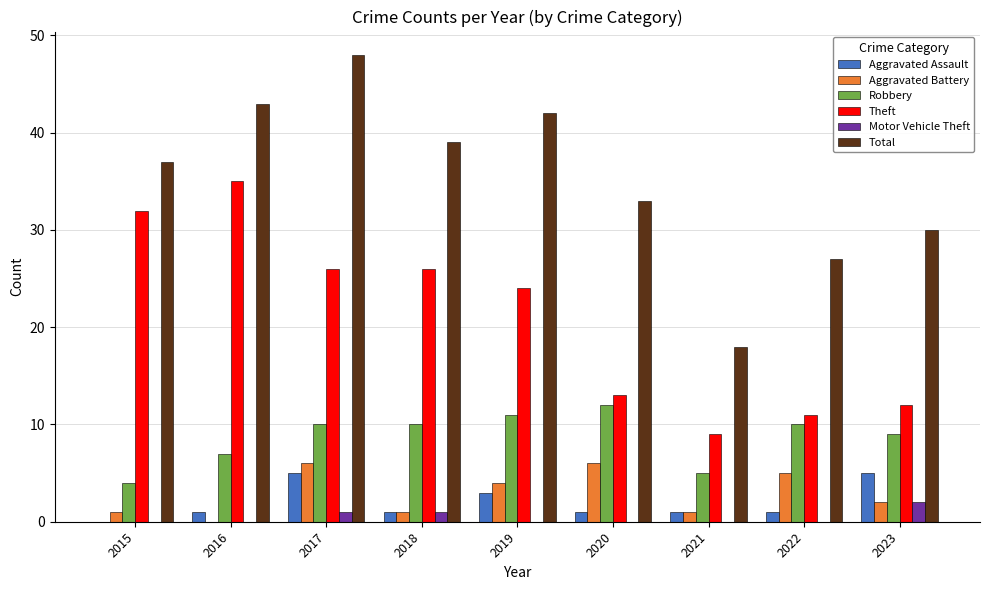

Between 2020 and 2022, which series saw the biggest shift?

Total